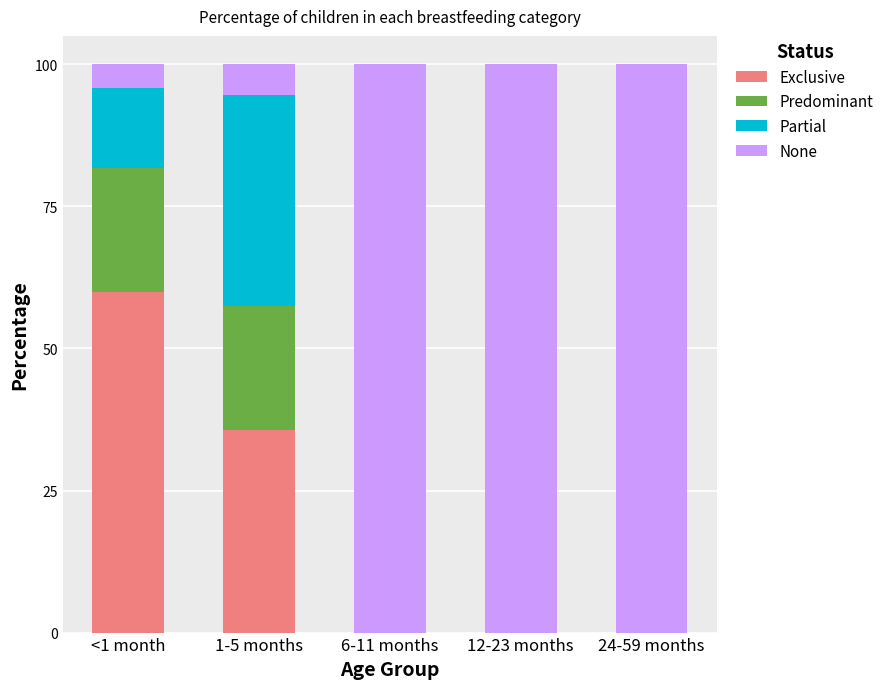

What is the label of the 3rd bar from the right?

6-11 months